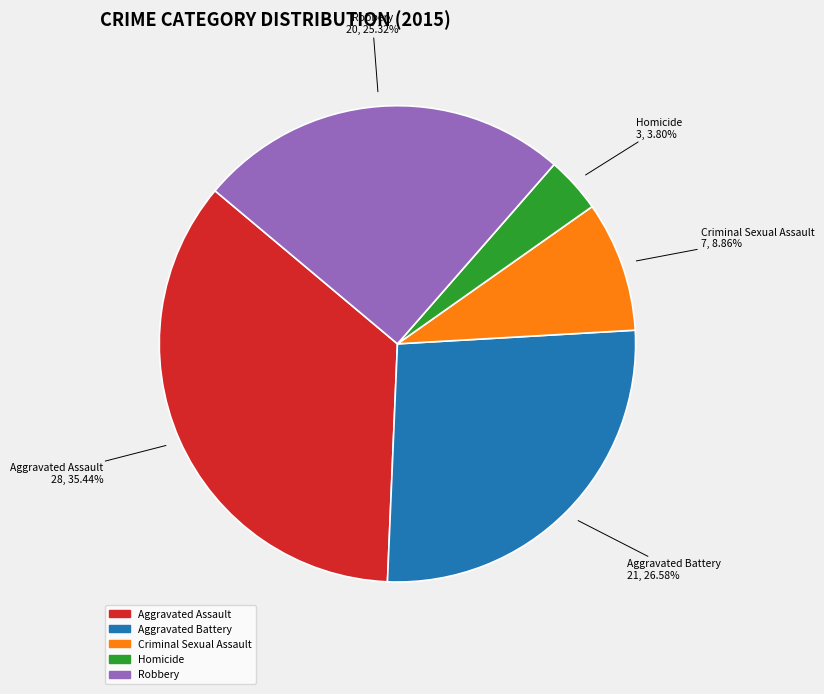

What percentage is the Aggravated Assault slice, to the nearest percent?

35%